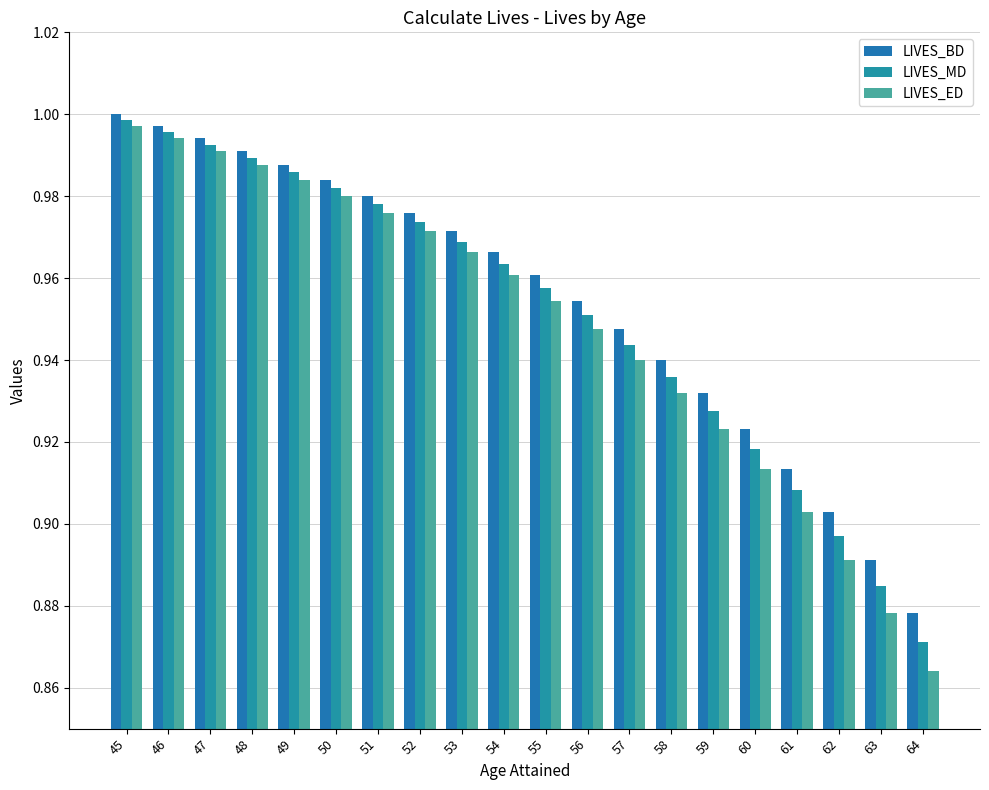

How many bars are there in total?

60